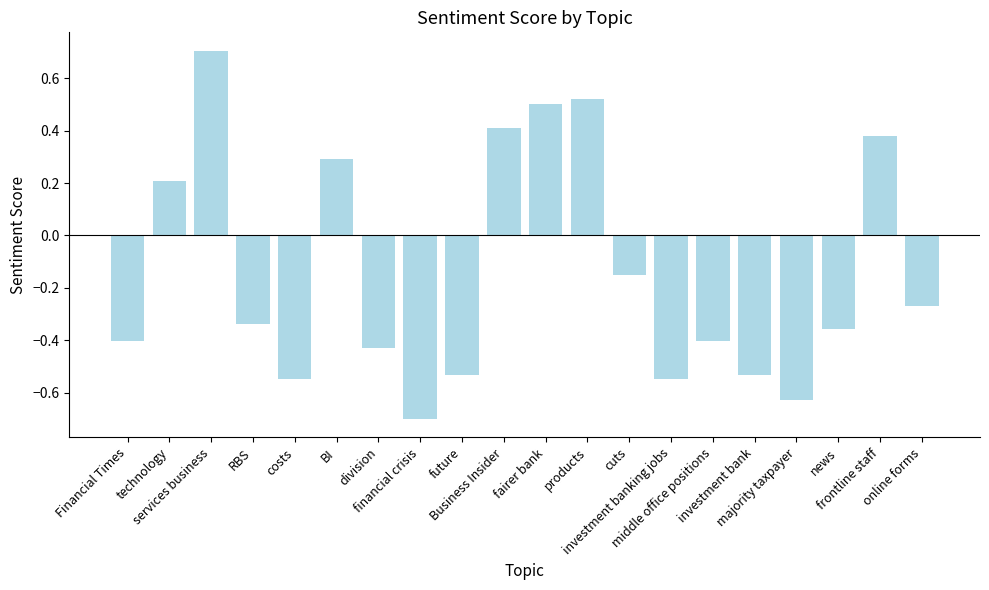

What is the maximum value shown in the chart?

0.7